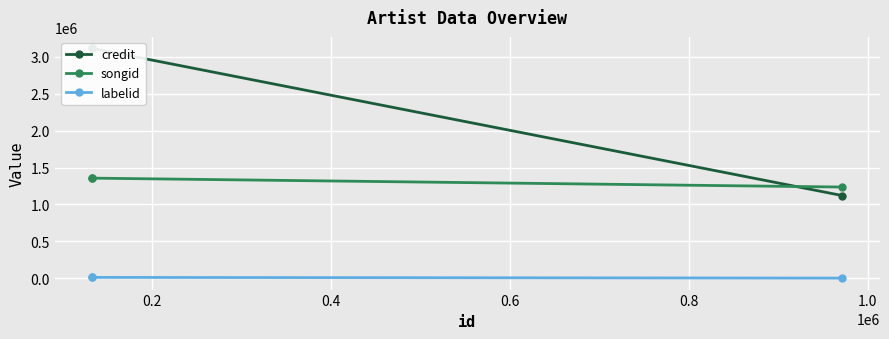

Which series has the largest total across all categories?

credit